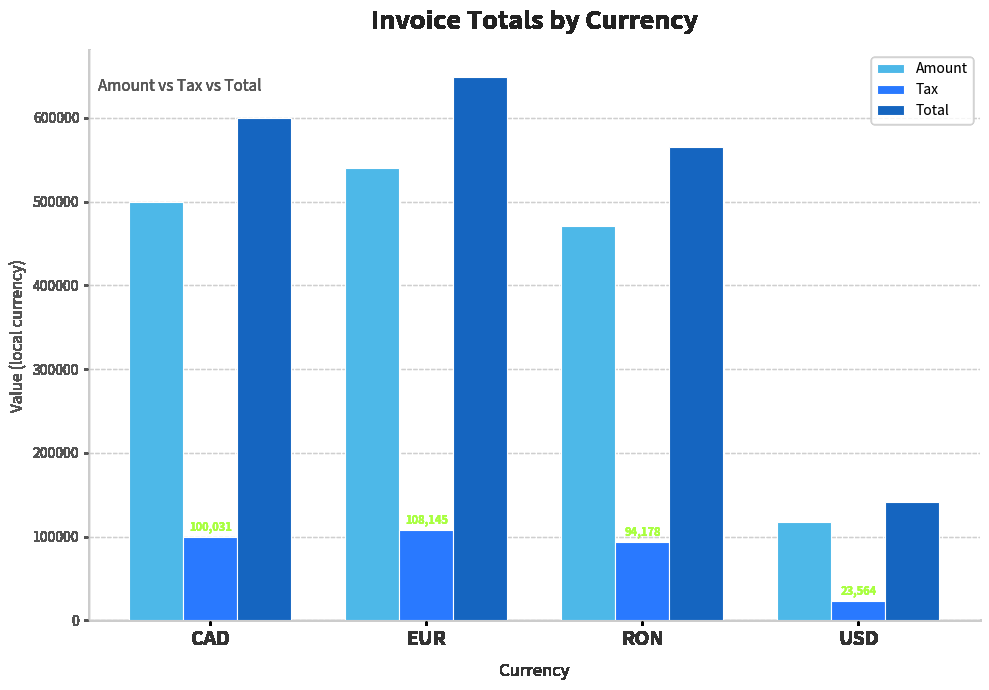

How many groups of bars are there?

4